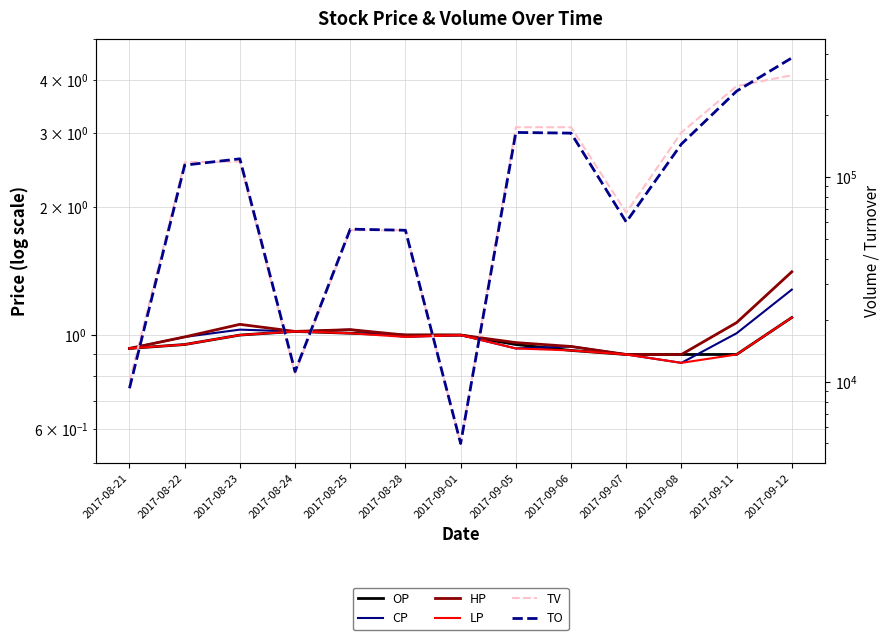

Between 2017-08-23 and 2017-09-01, which series saw the biggest shift?

TO